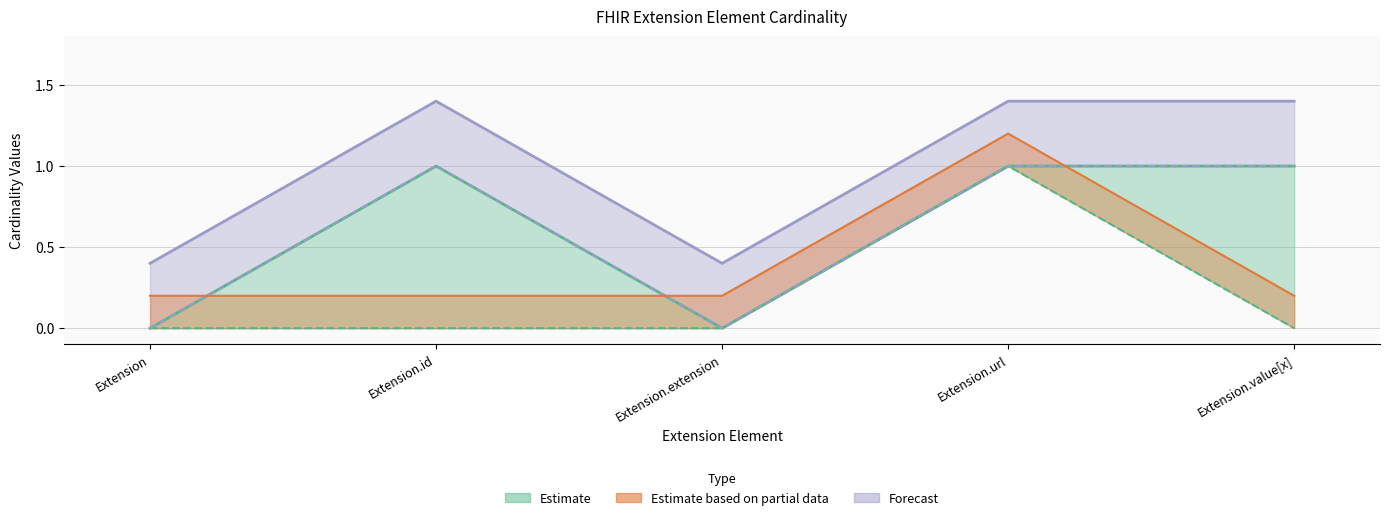

True or false: max_cardinality and min_cardinality intersect in this chart.

False